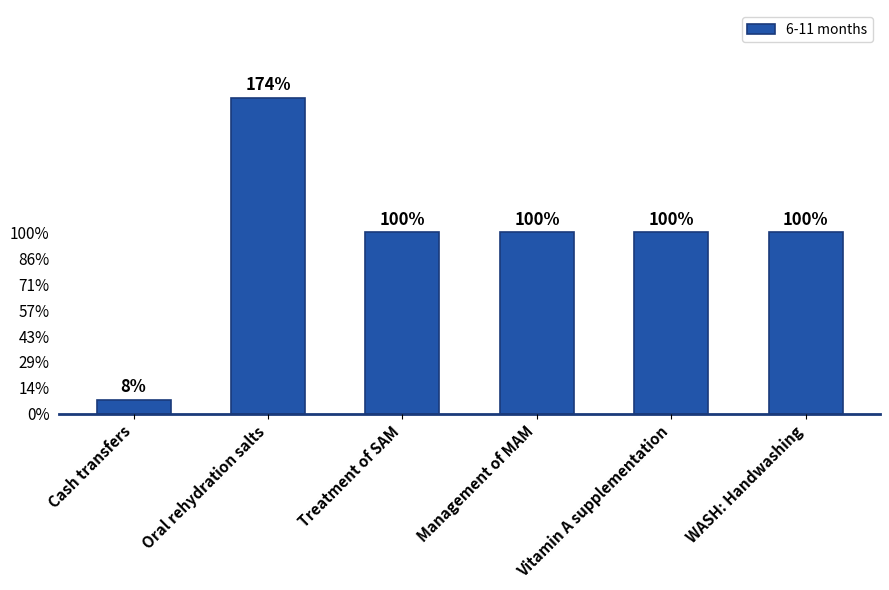

What is the approximate value at WASH: Handwashing?

1.0